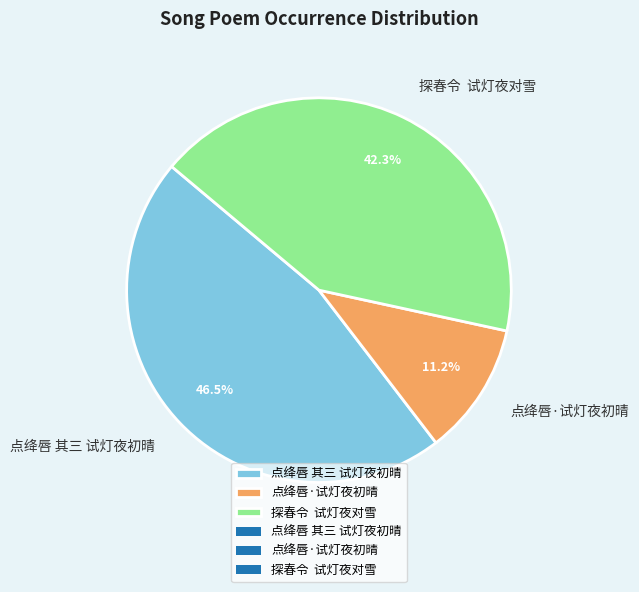

Which has a higher value, 点绛唇 其三 试灯夜初晴 or 点绛唇·试灯夜初晴?

点绛唇 其三 试灯夜初晴